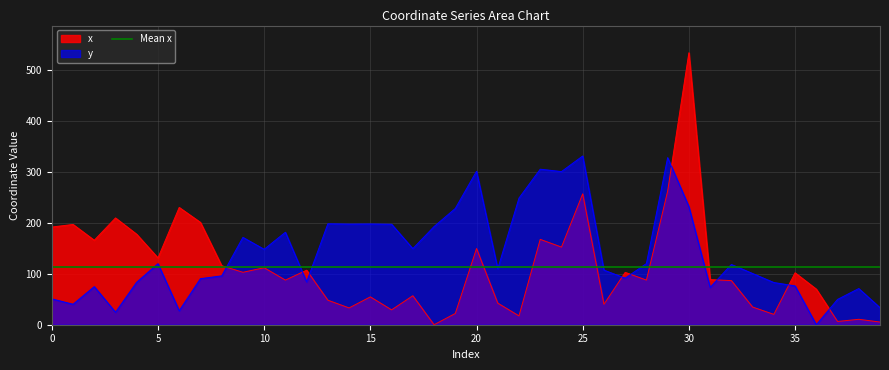

What is the total value across all series at 17?

205.9